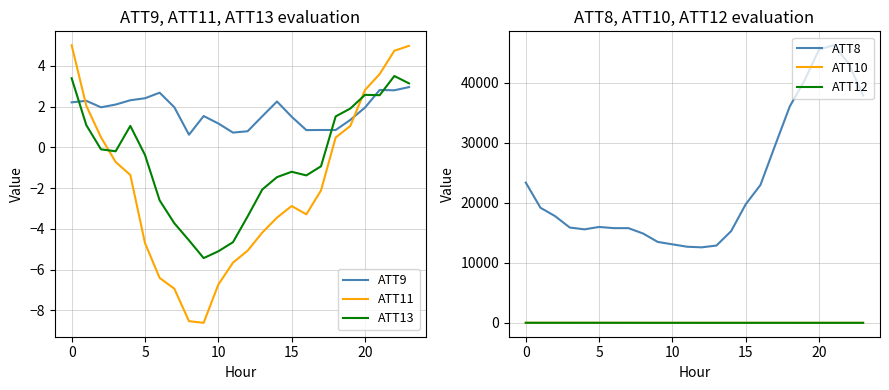

Does the chart display data point markers on the line(s)?

No